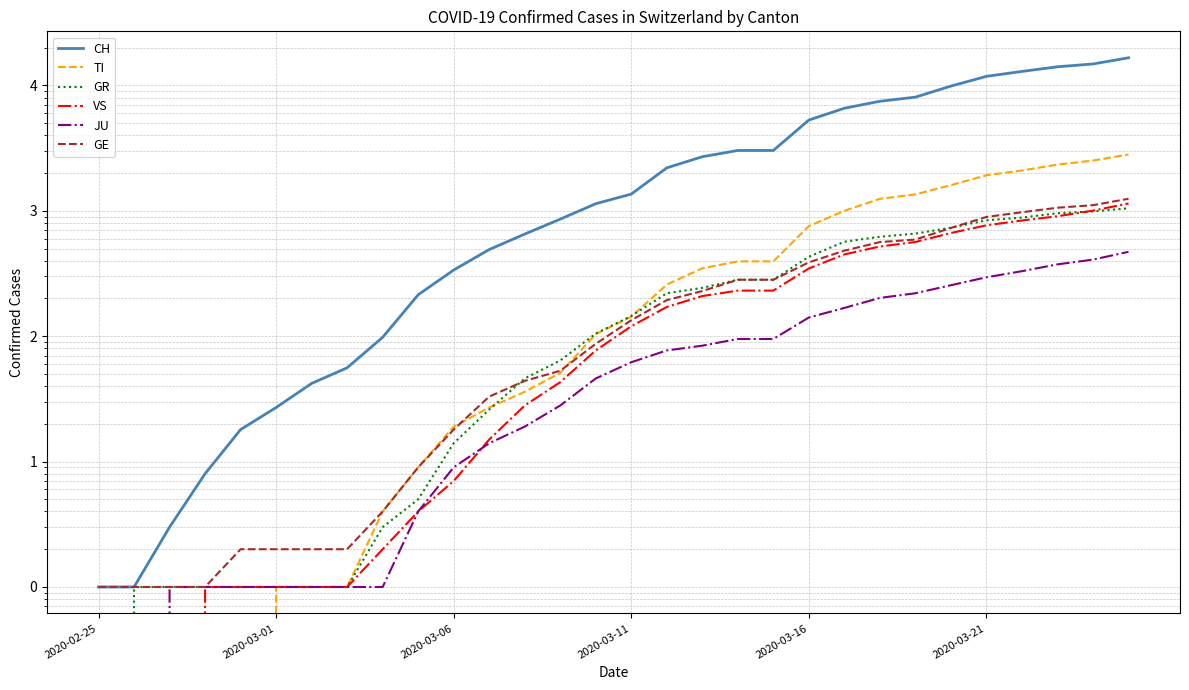

What position from the right is 2020-02-25?

30